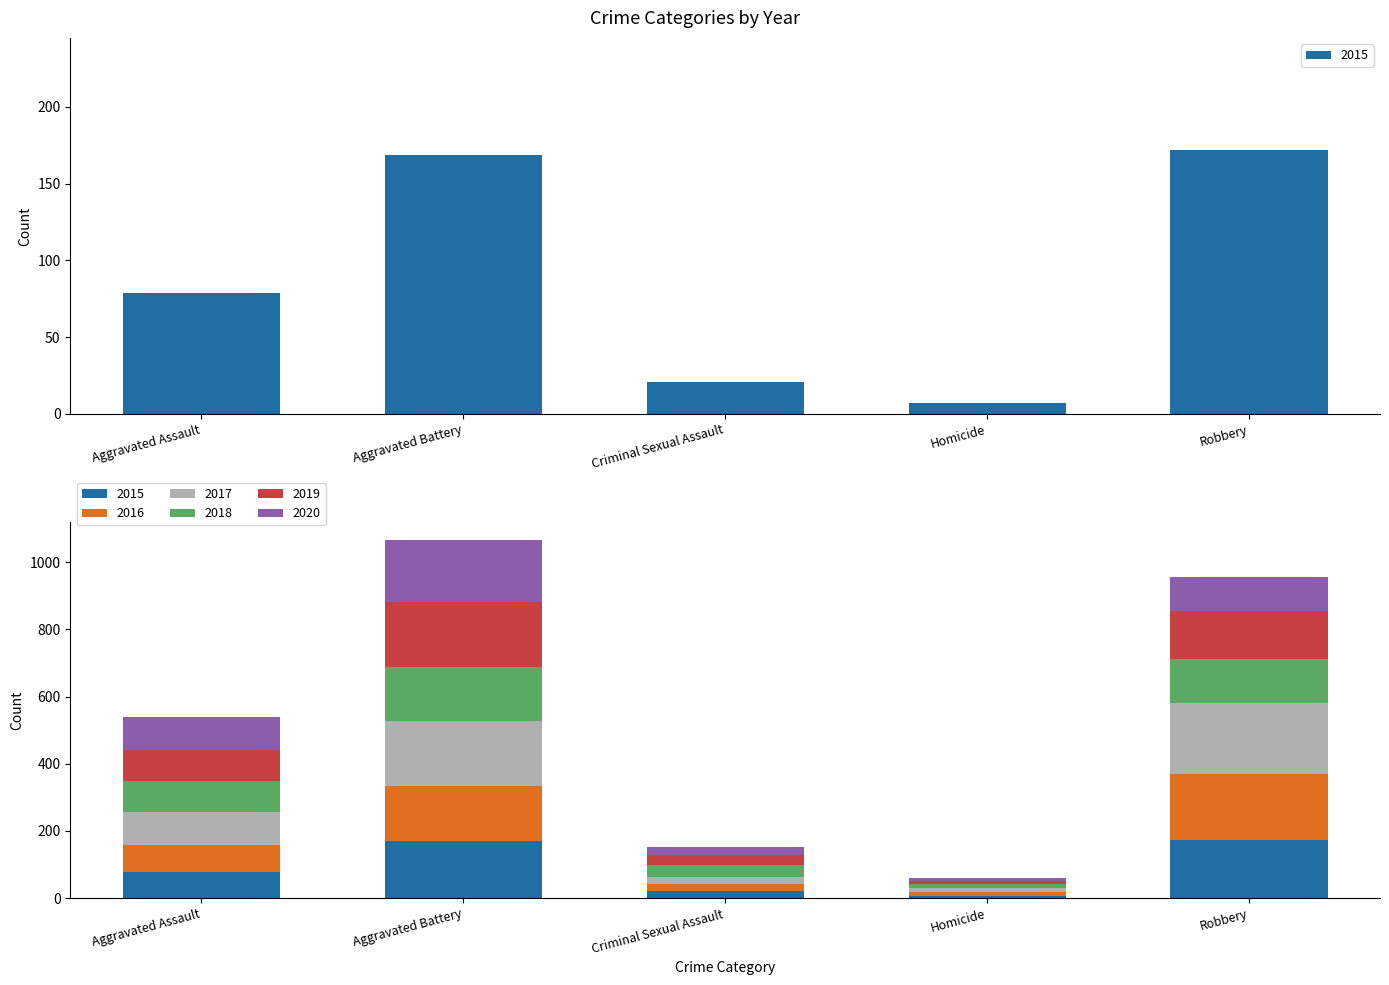

Where does the 2018 series first go above 93?

Aggravated Battery